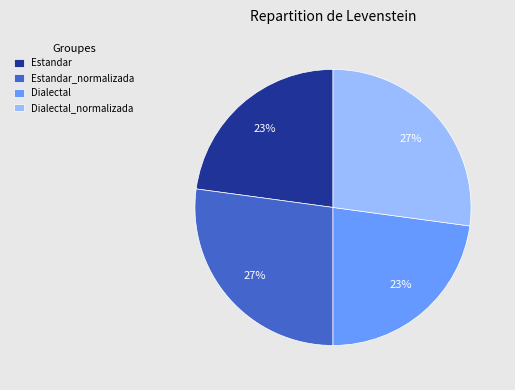

Is the sum of Estandar and Dialectal greater than half?

No